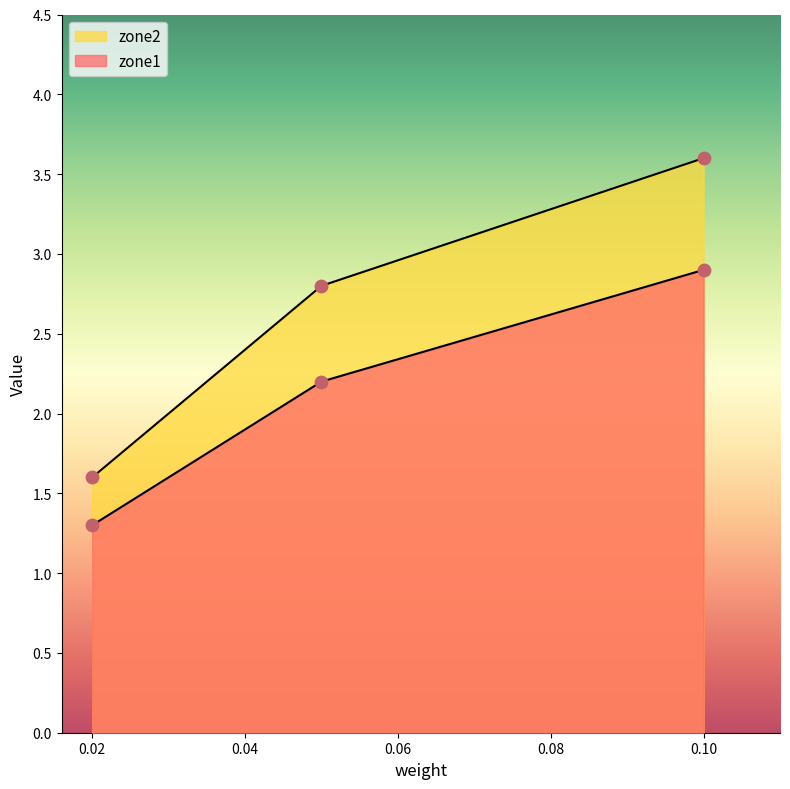

Which series has the largest total across all categories?

zone2